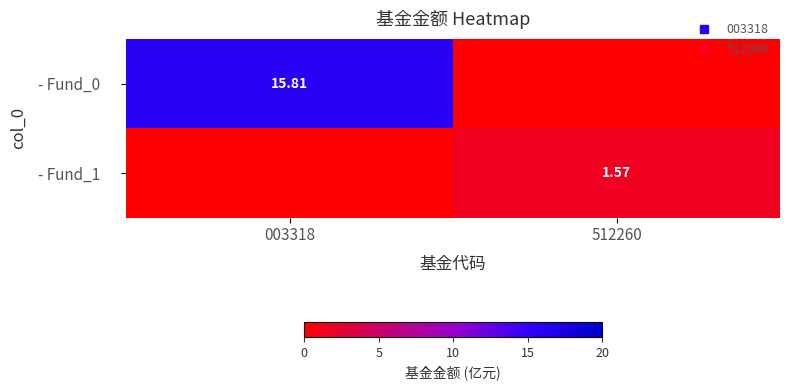

The value of - Fund_1 at 512260 is 1.6. True or false?

True